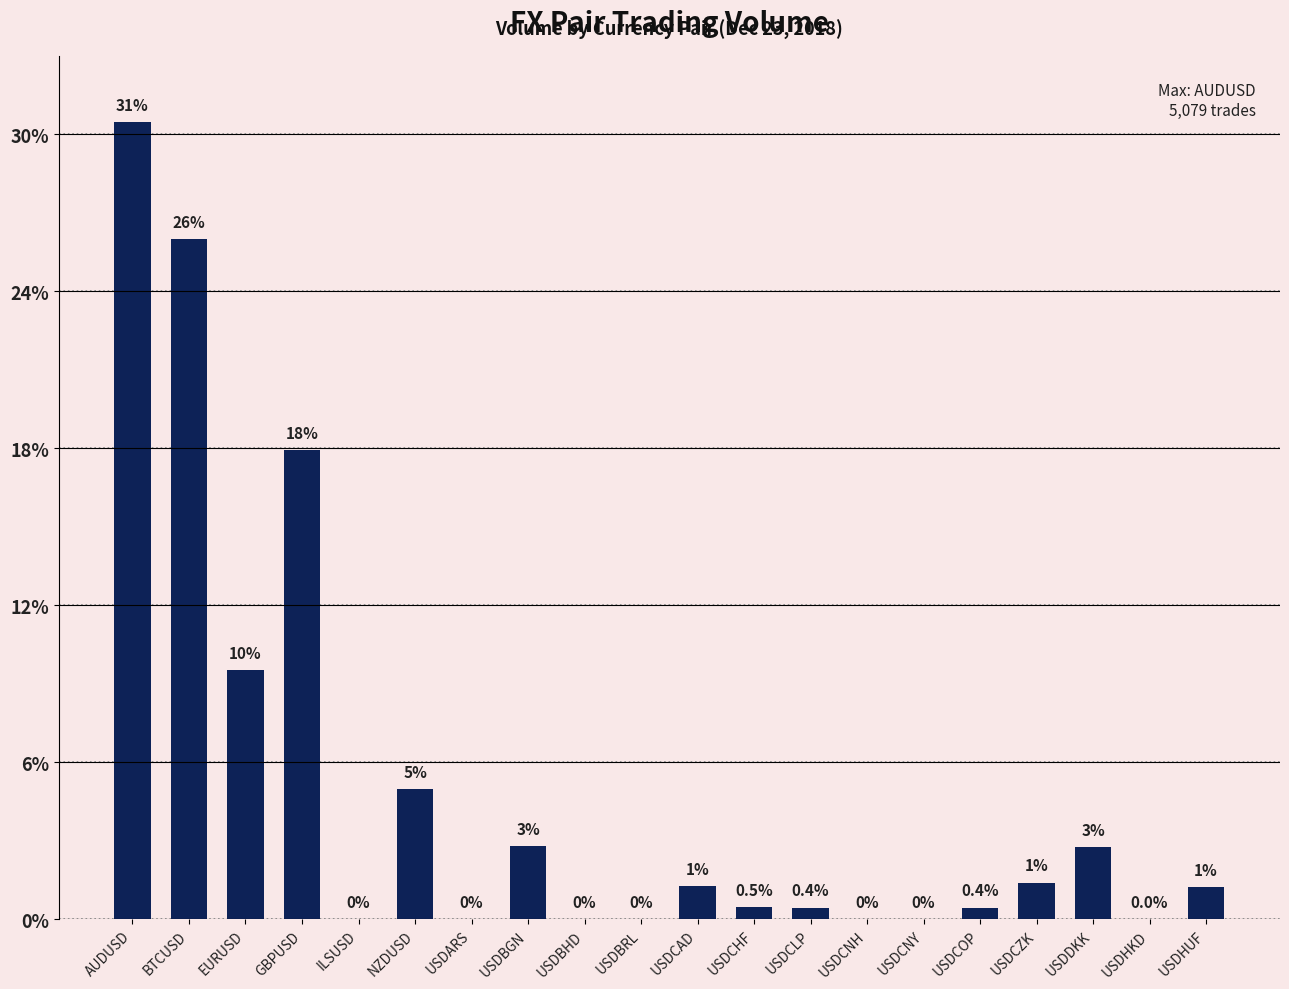

Reading right to left, list all the values displayed in this chart.

203	1	461	233	74	0	0	74	79	212	0	0	465	0	829	0	2987	1587	4331	5079